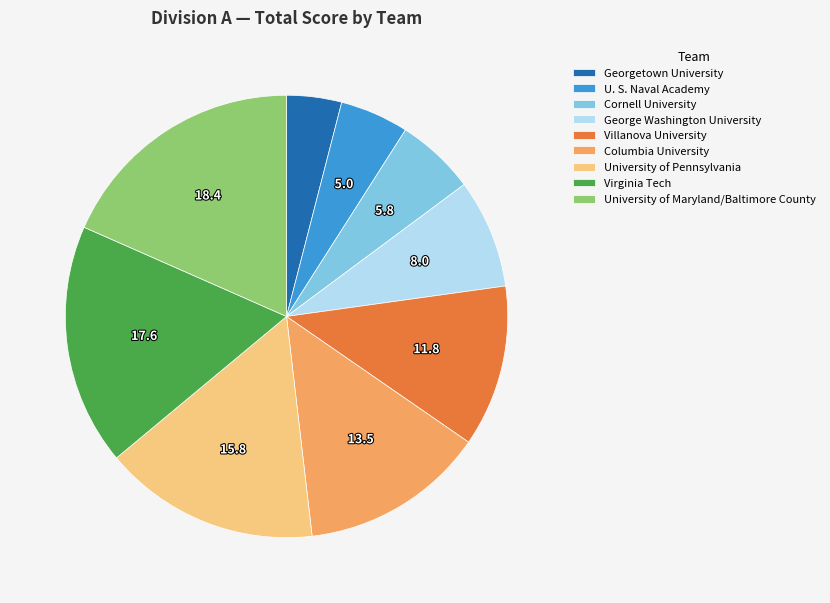

Is there a majority slice in this chart?

No